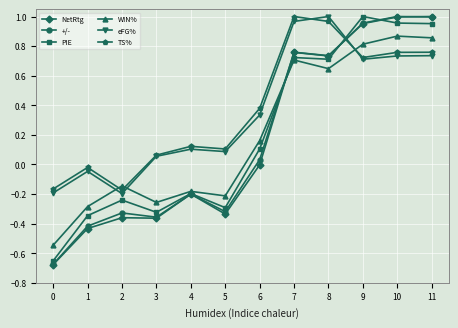

How many positive values does the WIN% series have?

6